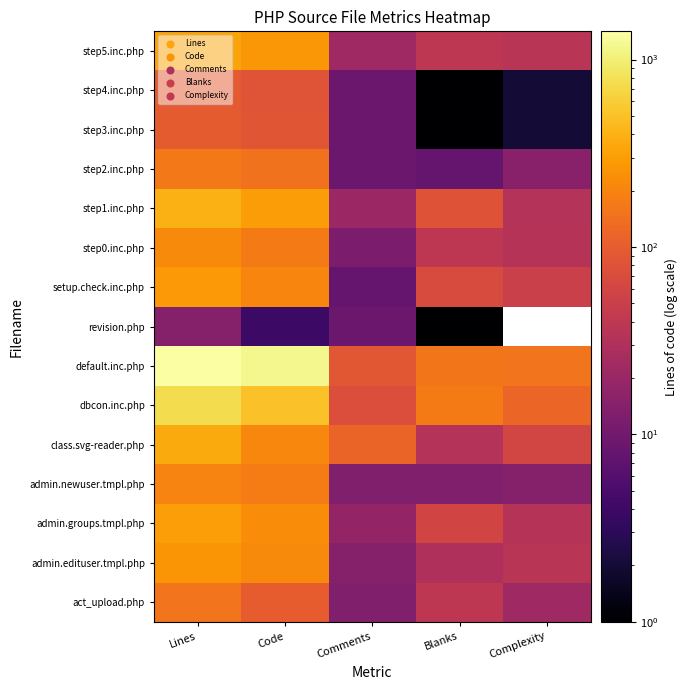

What is the total value across all series at Lines?

5033